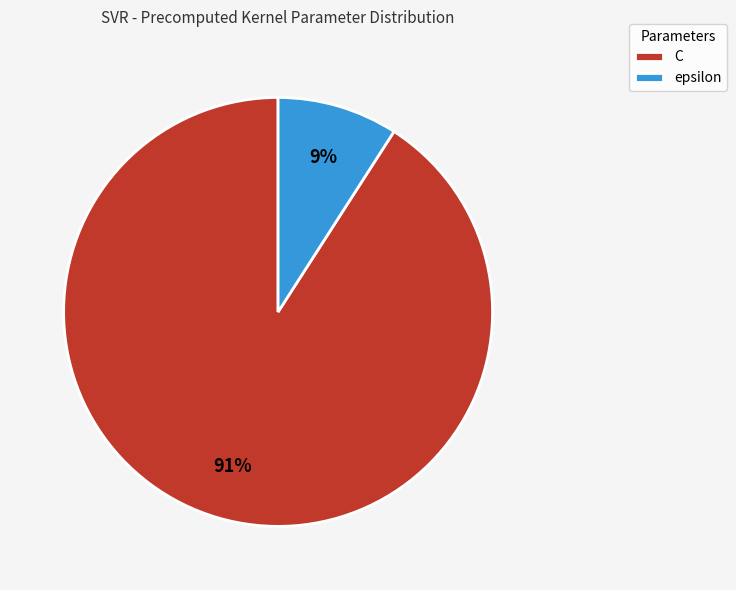

To the nearest percent, what is the difference between the C and epsilon slice percentages?

82%